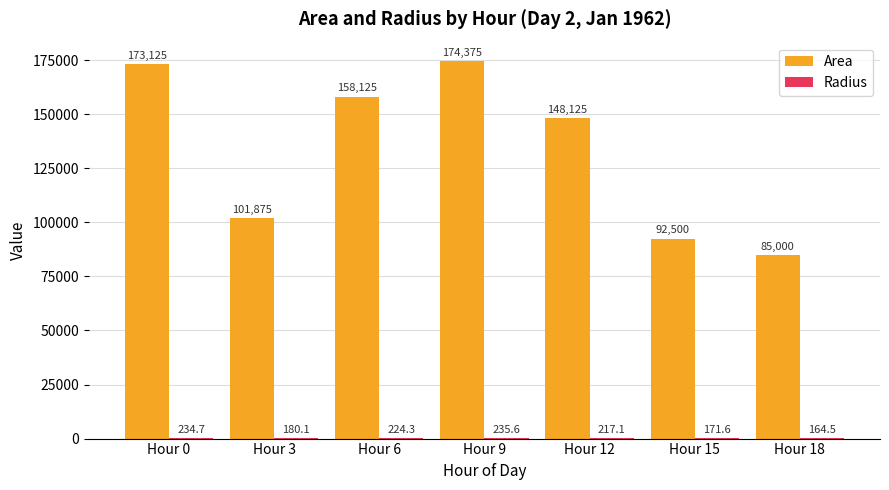

Which series has the largest total across all categories?

Area